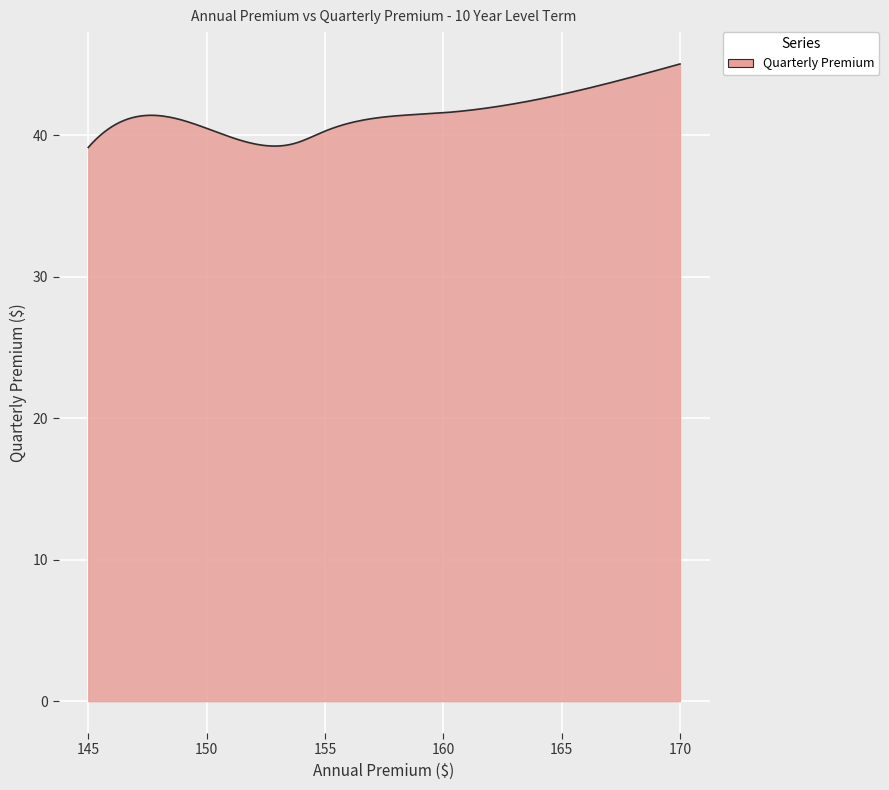

What is the difference between the maximum and minimum values?

5.9